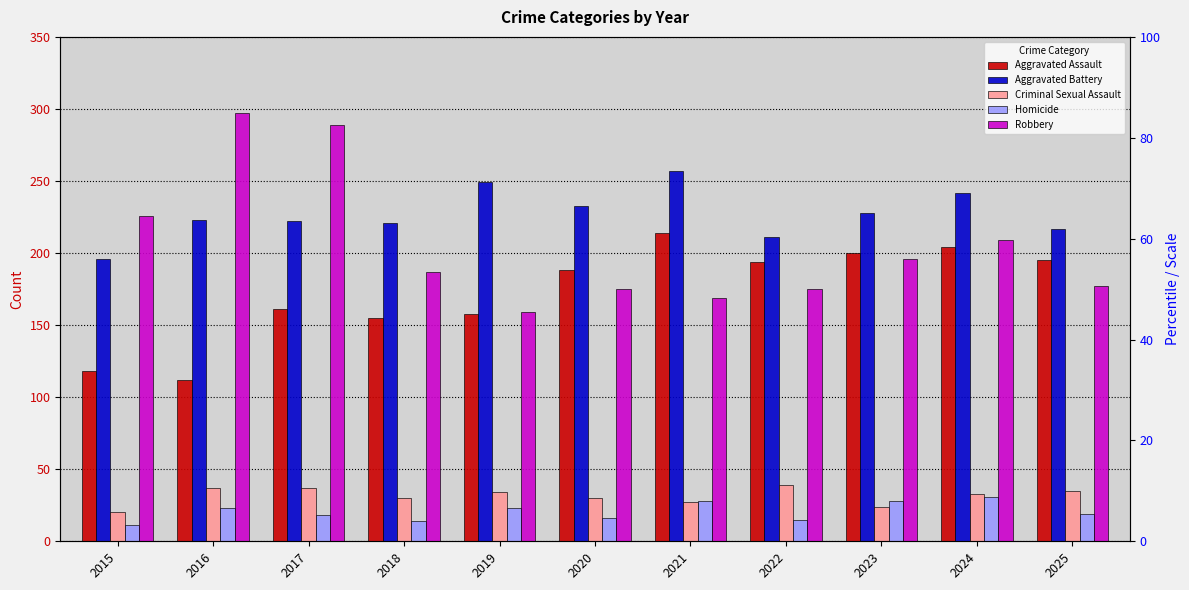

Reading left to right, transcribe all the data shown in this chart.

Aggravated Assault: 2015=118	2016=112	2017=161	2018=155	2019=158	2020=188	2021=214	2022=194	2023=200	2024=204	2025=195
Aggravated Battery: 2015=196	2016=223	2017=222	2018=221	2019=249	2020=233	2021=257	2022=211	2023=228	2024=242	2025=217
Criminal Sexual Assault: 2015=20	2016=37	2017=37	2018=30	2019=34	2020=30	2021=27	2022=39	2023=24	2024=33	2025=35
Homicide: 2015=11	2016=23	2017=18	2018=14	2019=23	2020=16	2021=28	2022=15	2023=28	2024=31	2025=19
Robbery: 2015=226	2016=297	2017=289	2018=187	2019=159	2020=175	2021=169	2022=175	2023=196	2024=209	2025=177